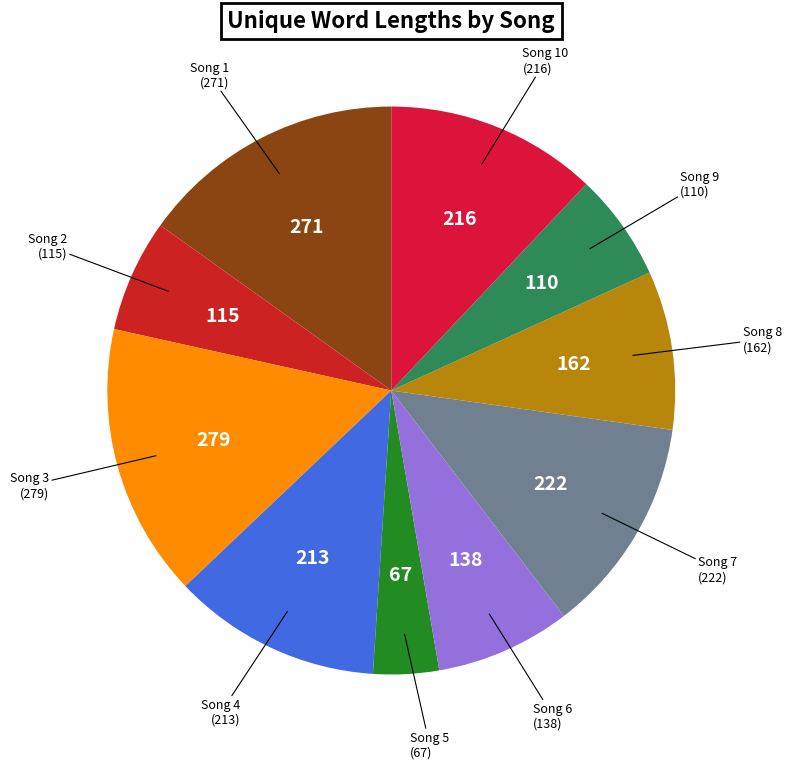

To the nearest percent, what is the difference between the largest and smallest slice percentages?

12%